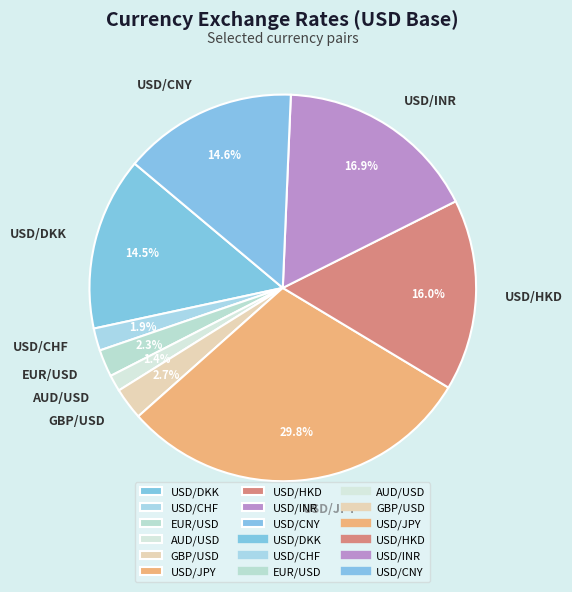

Count the number of slices in the pie.

9